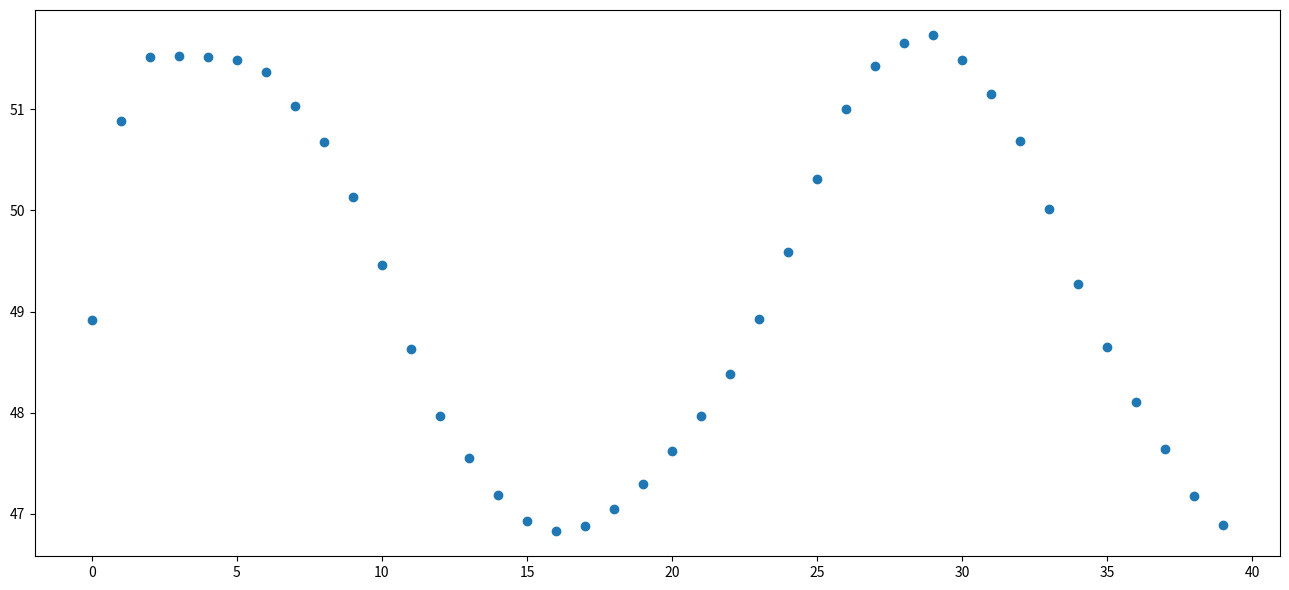

What is the range of Y values (max minus min)?

4.9